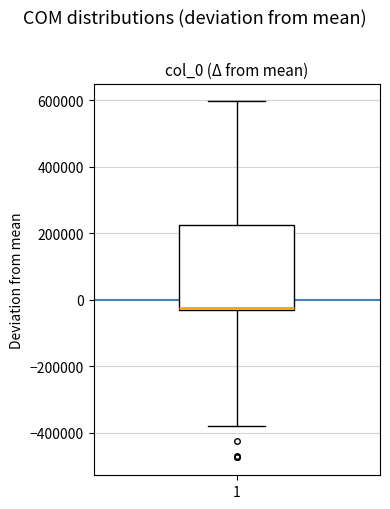

Read this box plot against the y-axis: the position of the median line, the range covered by the box, and the ends of both whiskers. The values are not printed on the chart, so give them approximately, as read against the axis.

median -20000, box -40000 to 220000, whiskers -380000 to 600000